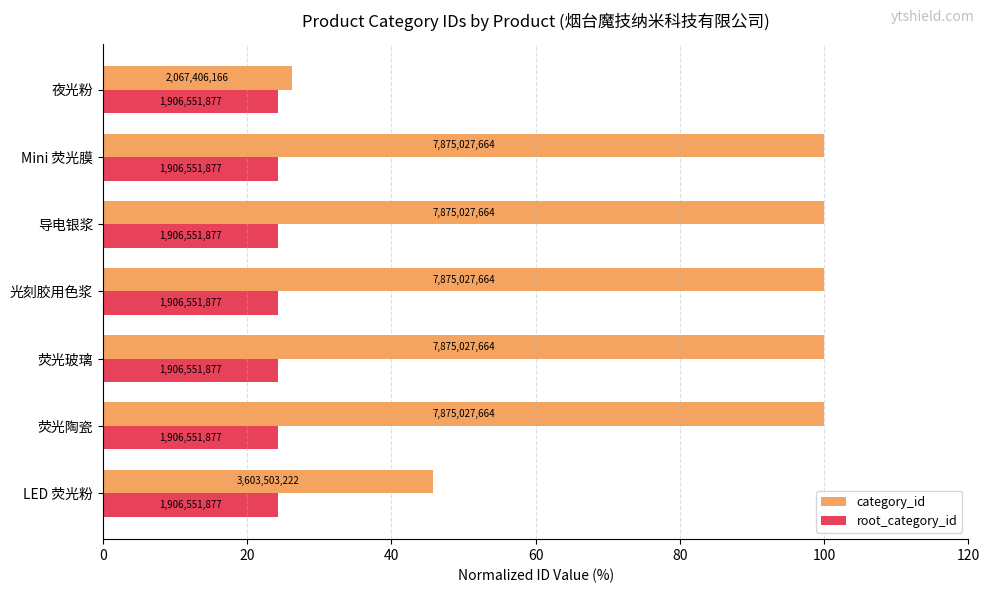

What are all the series names shown in the legend?

category_id, root_category_id